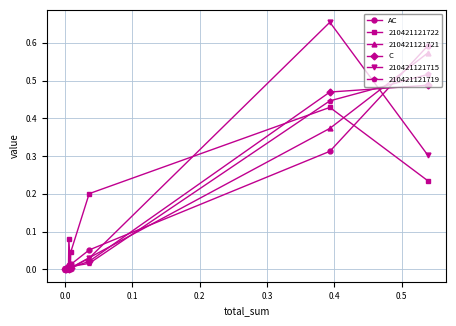

True or false: C and AC intersect in this chart.

True